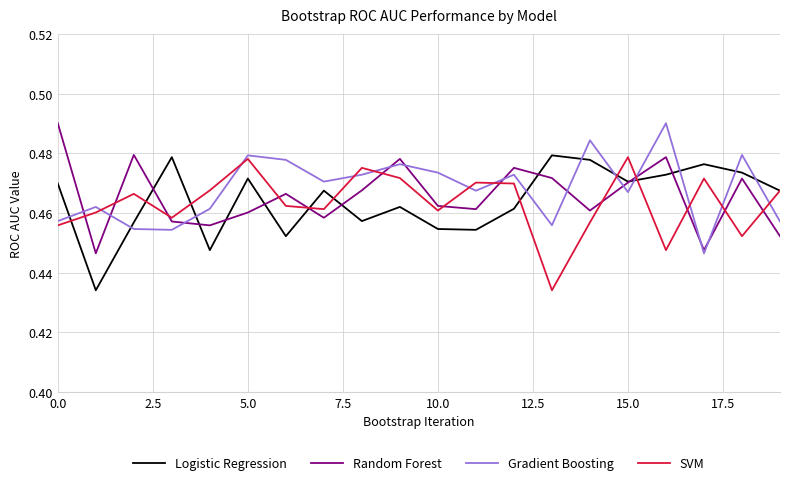

How many intersections are there between Random Forest and Gradient Boosting?

11